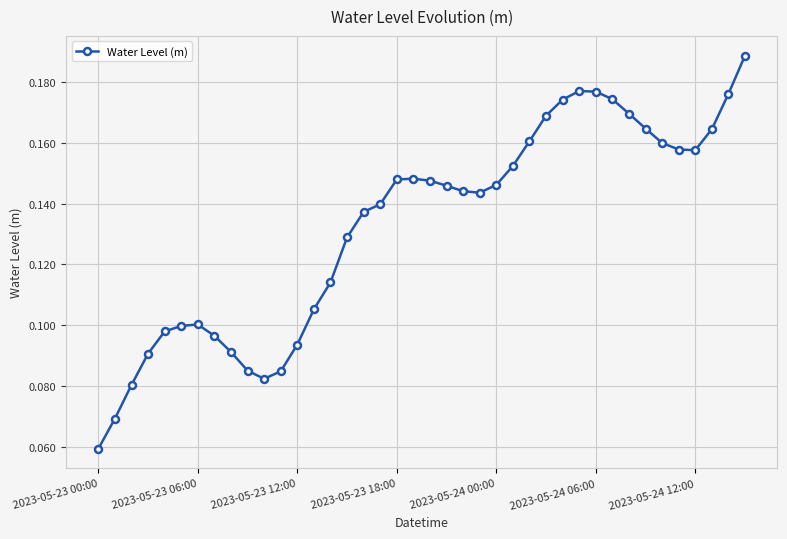

What is the sum of all values?

5.3